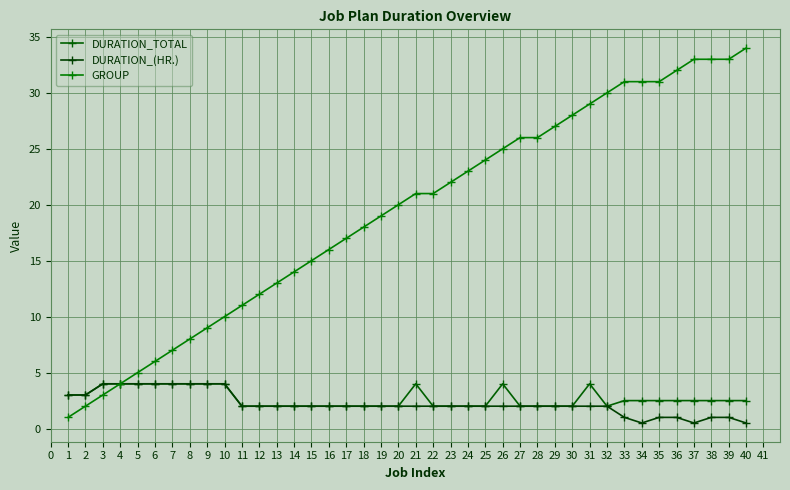

How many values in the GROUP series are below 21?

20